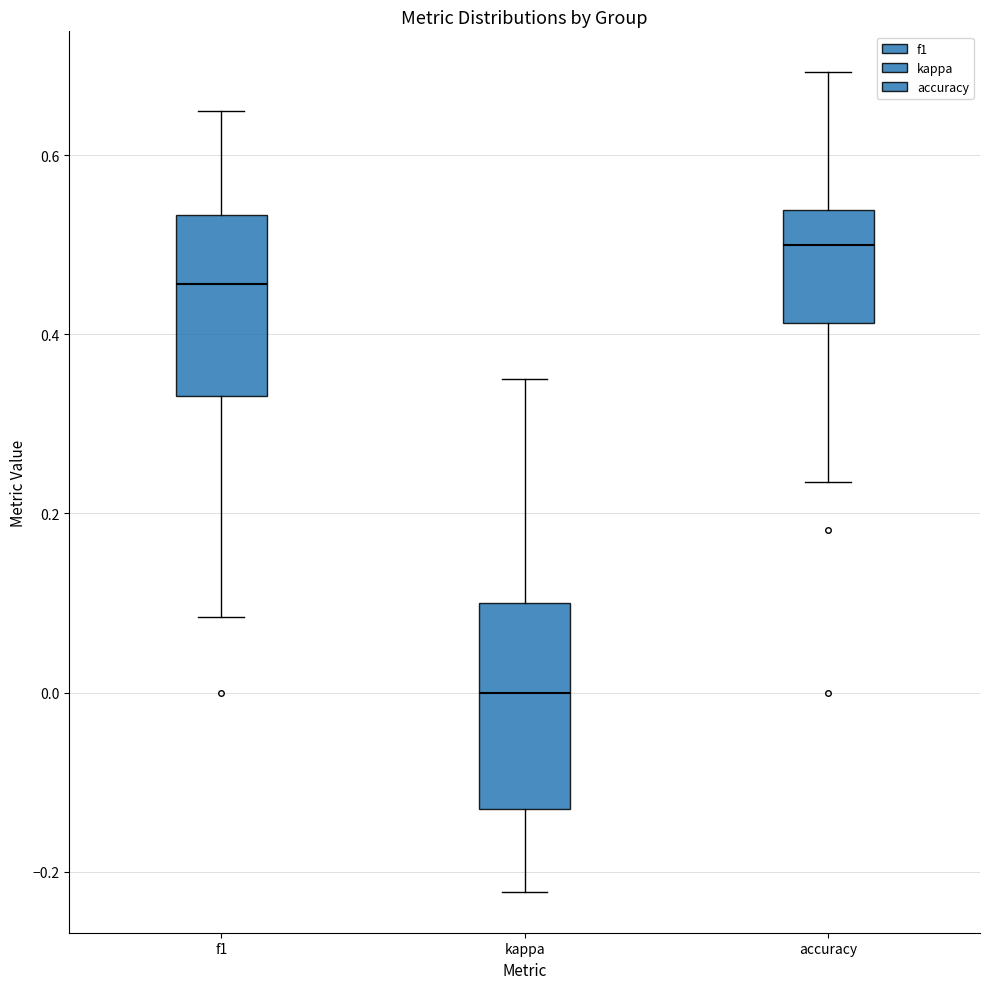

Comparing the boxes themselves (not the whiskers), which one is the tallest?

kappa